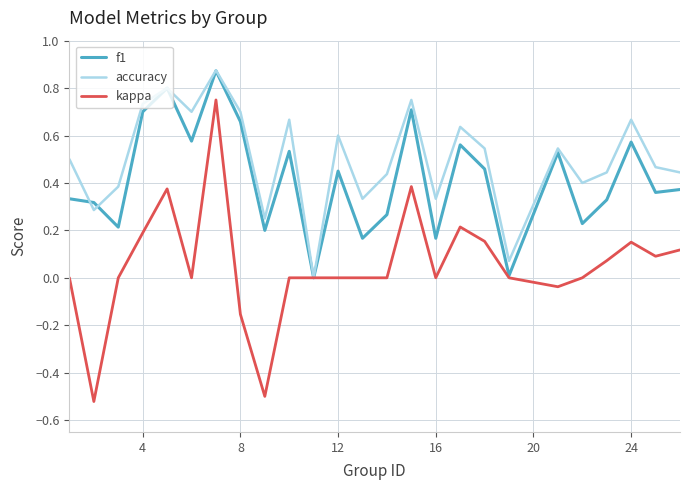

List the series in order of their overall mean, highest first.

accuracy, f1, kappa